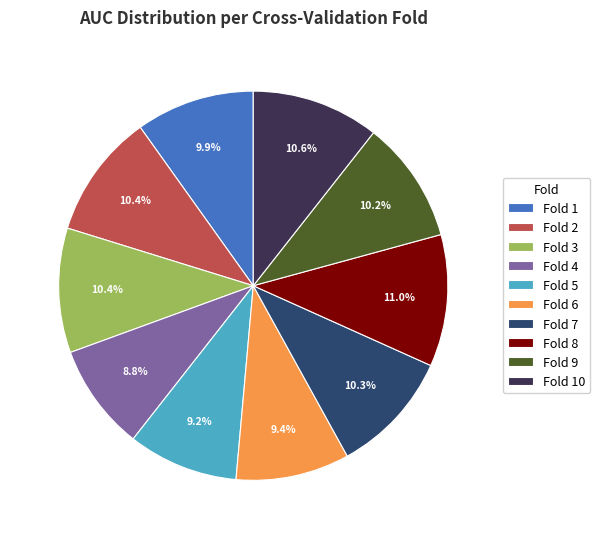

Is there a majority slice in this chart?

No